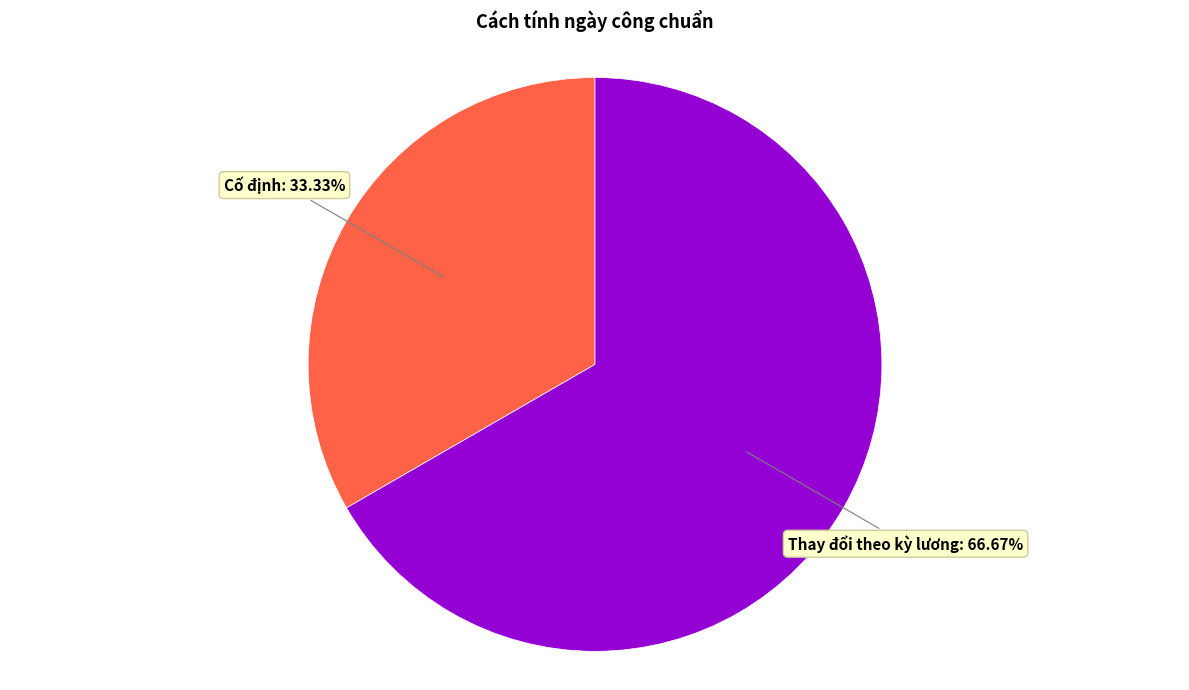

Approximately how many times larger is the value at Thay đổi theo kỳ lương compared to Cố định?

2.0